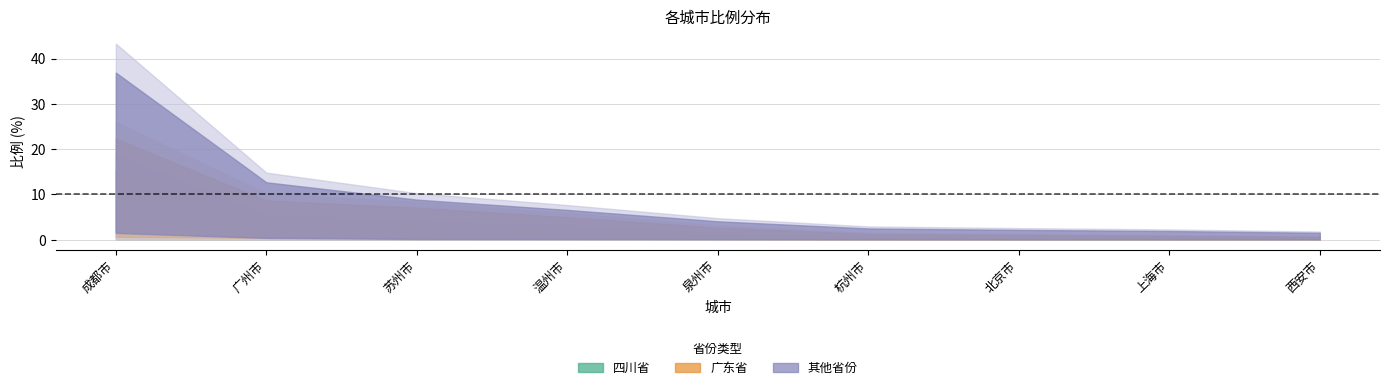

Reading left to right, list all the values displayed in this chart.

四川省: 16.4	4.8	3.5	2.8	1.3	0.6	0.5	0.4	0.3
广东省: 6.3	4.1	3.8	2.3	1.5	0.7	0.6	0.4	0.3
其他省份: 15.0	4.0	1.6	1.6	1.4	1.2	1.1	1.1	0.9